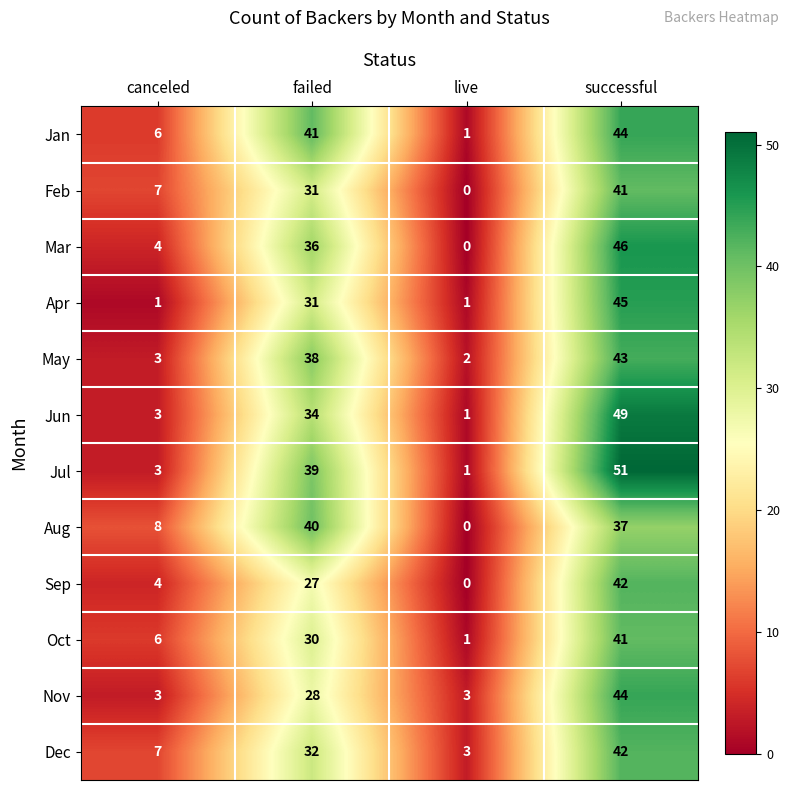

What is the difference between the second highest and minimum values in the Jan series?

40